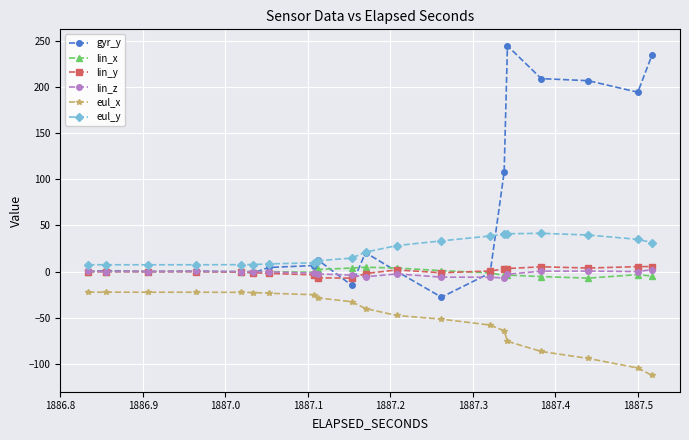

What is the value of the eul_x point at the 20th from the left?

-112.5